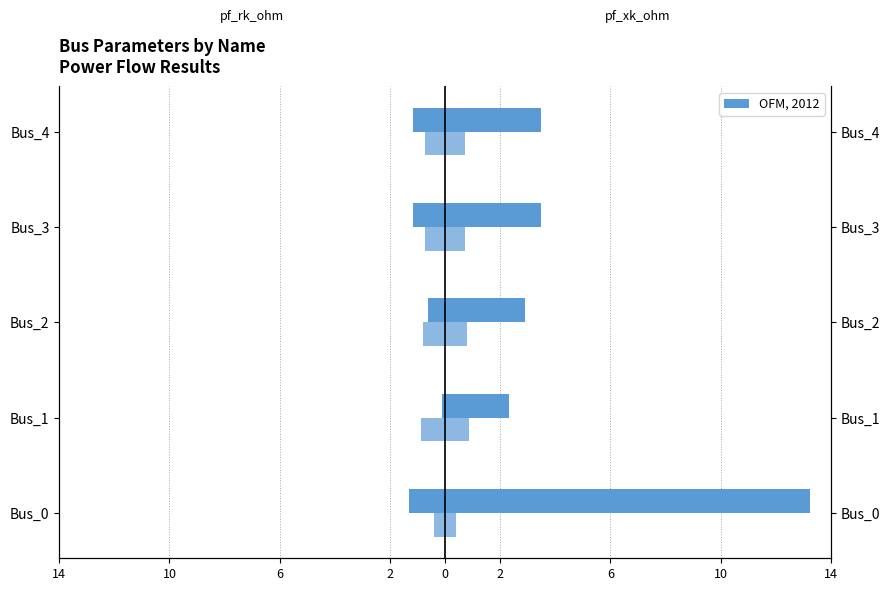

Reading left to right, extract all data points from this chart.

pf_rk_ohm: -1.3	-0.1	-0.6	-1.1	-1.1
pf_vm_pu: -0.4	-0.9	-0.8	-0.7	-0.7
pf_xk_ohm: 13.2	2.3	2.9	3.5	3.5
pf_vm_pu (right): 0.4	0.9	0.8	0.7	0.7